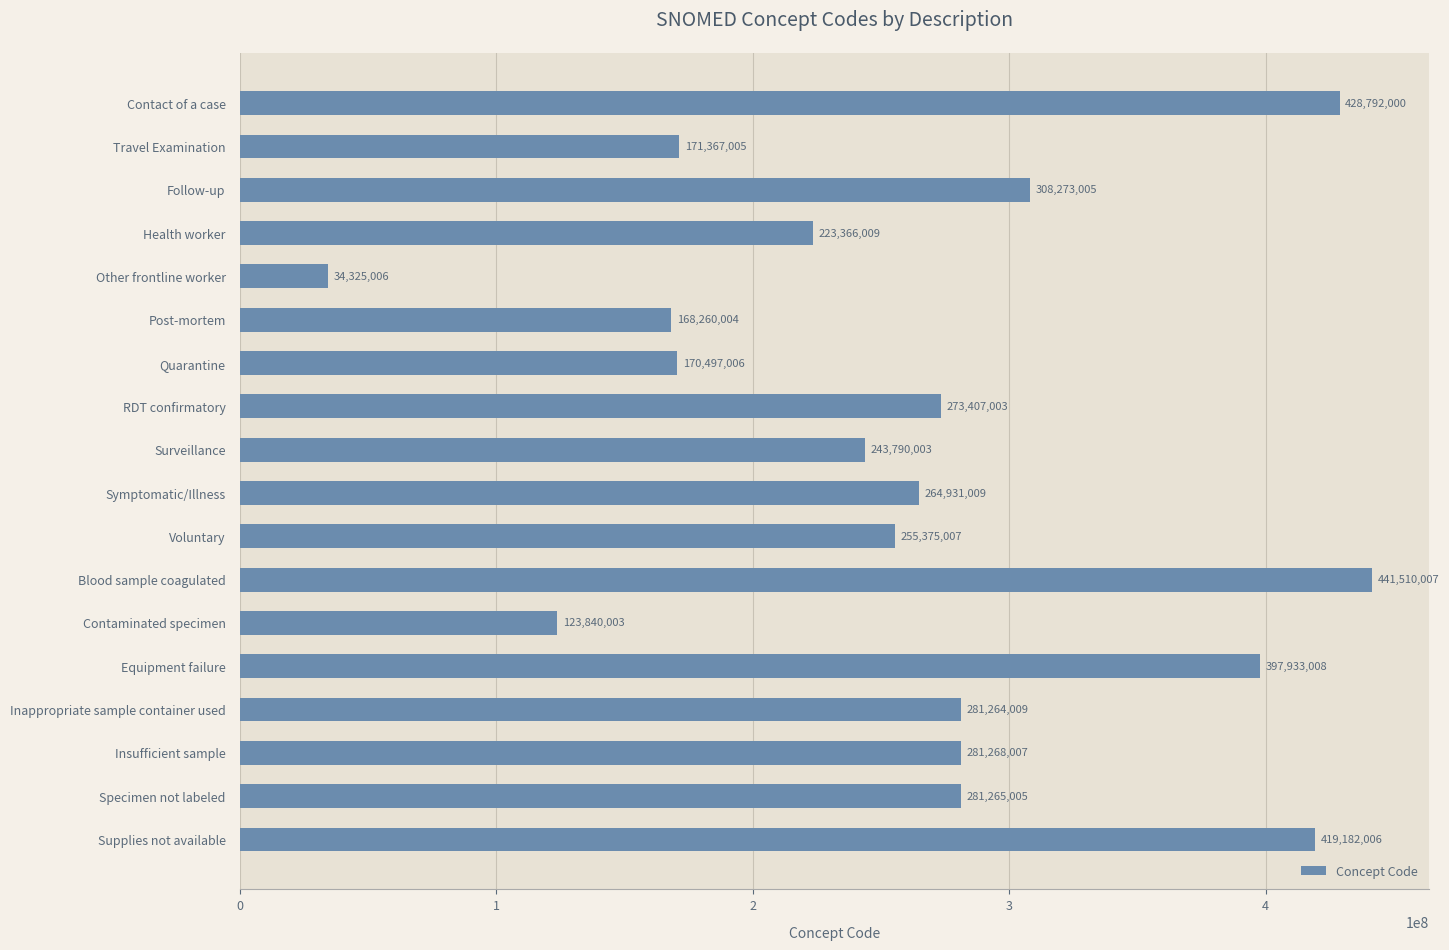

What position from the top is Inappropriate sample container used?

15